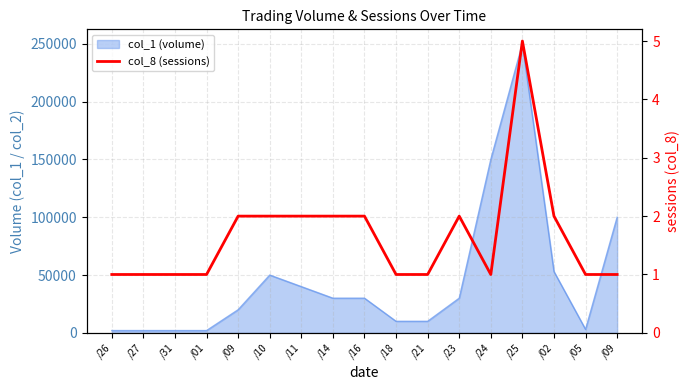

Where is the first local minimum?

/24